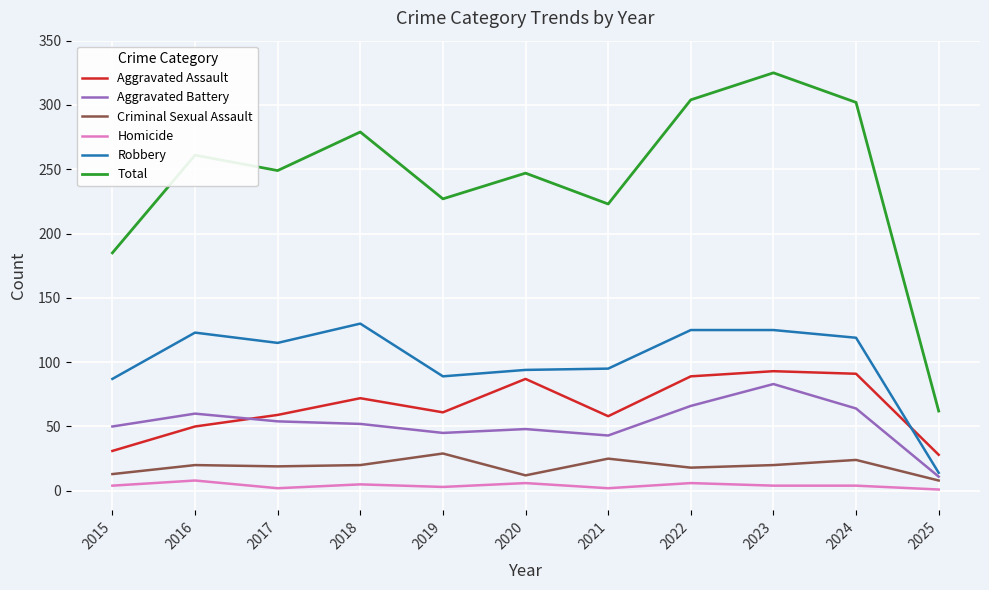

What is the sum of the Aggravated Assault values at 2022 and 2017?

148